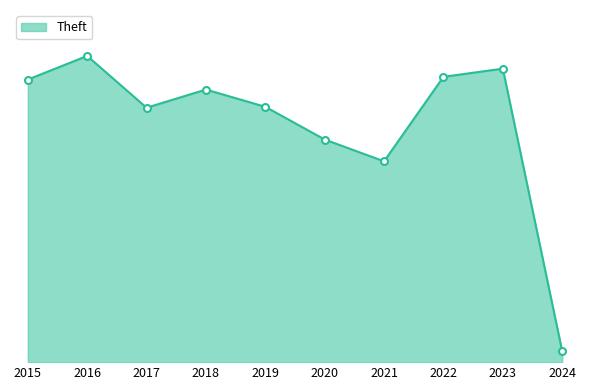

Rank the categories by value from highest to lowest.

2016, 2023, 2022, 2015, 2018, 2019, 2017, 2020, 2021, 2024